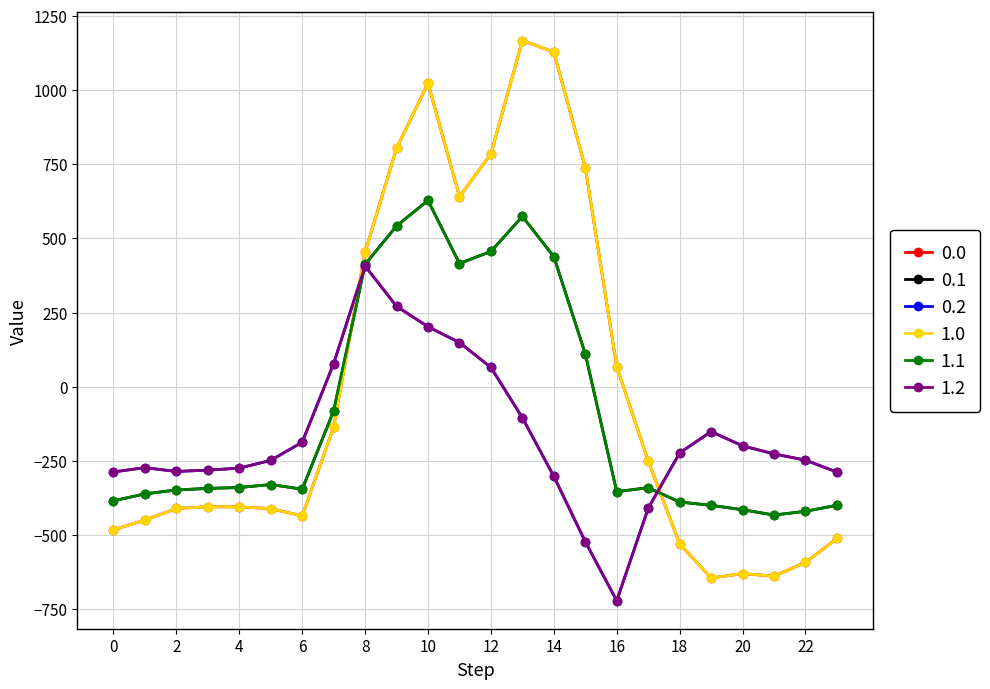

Where is 0.0 nearest to the value 261?

8